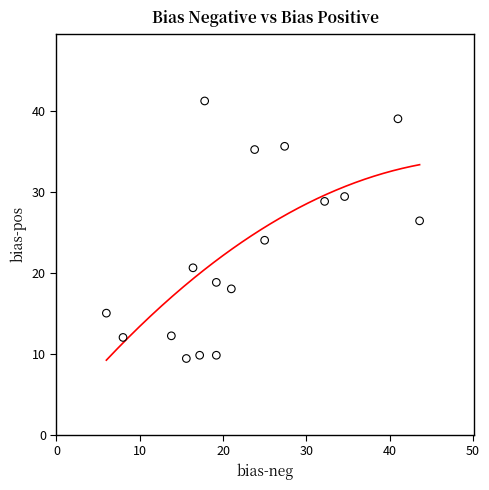

What is the range of Y values (max minus min)?

31.8